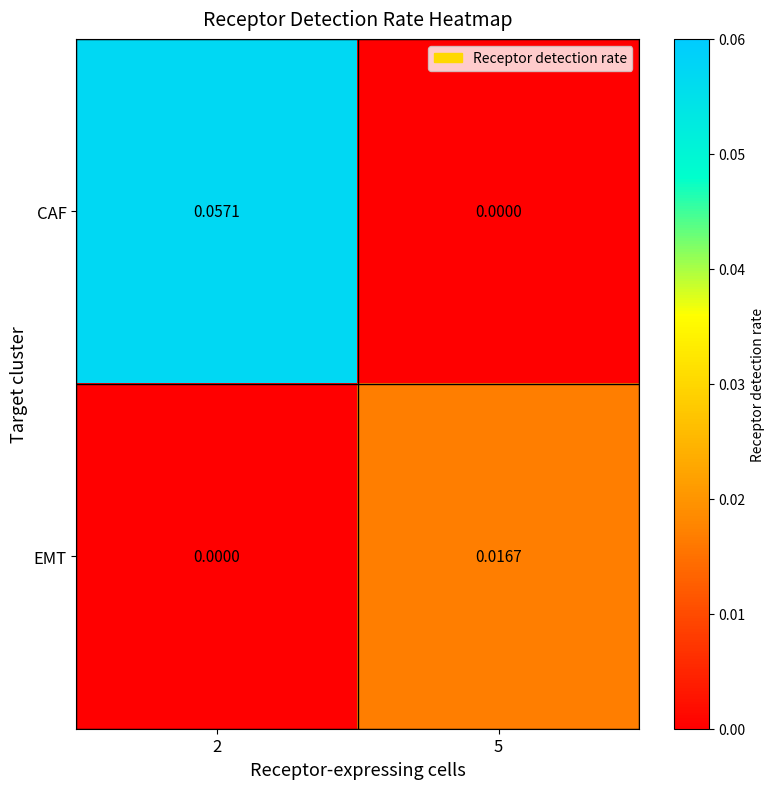

Which series has the largest range (max minus min)?

CAF